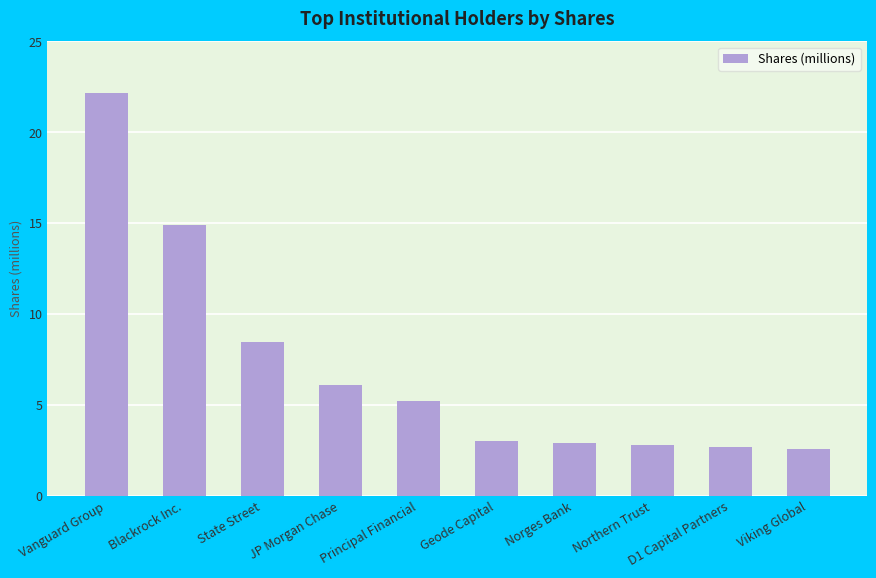

What position from the left is Northern Trust?

8